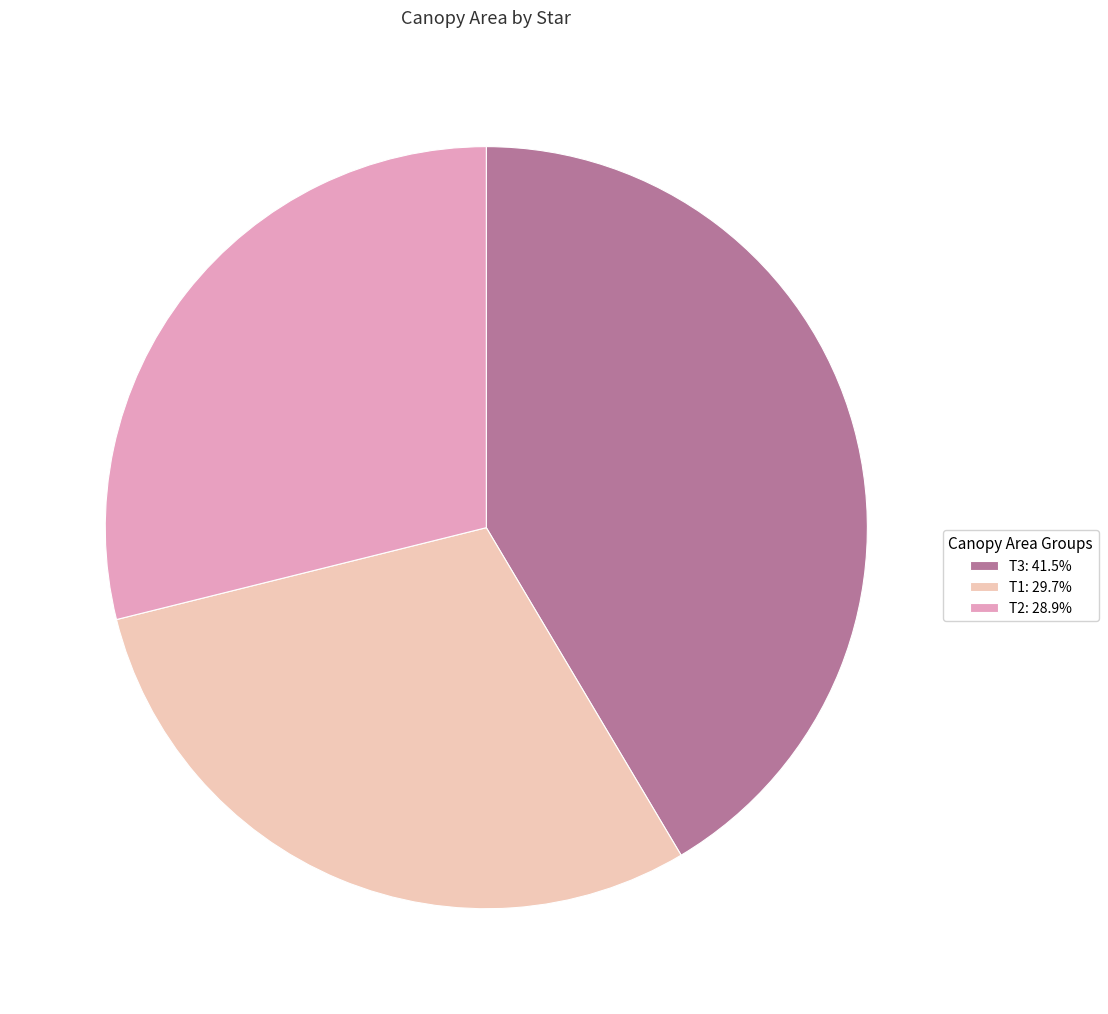

Does T1 represent more than half of the total?

No